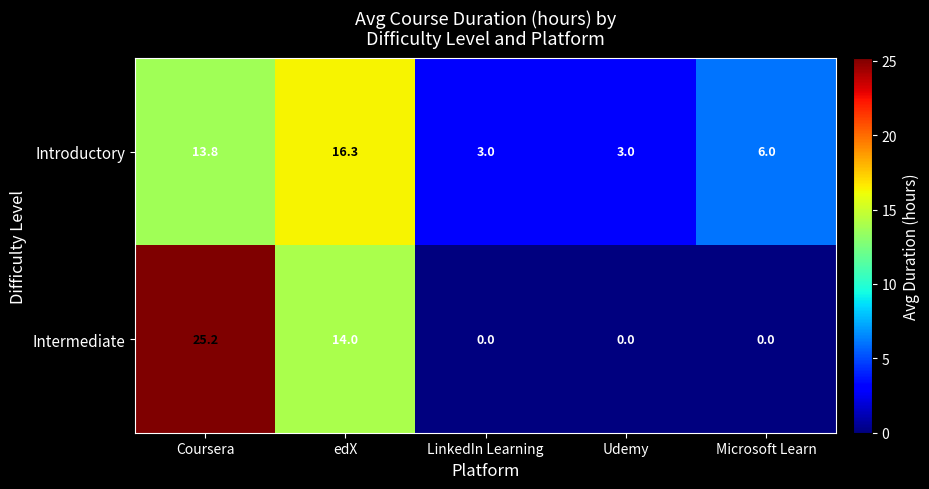

Which series has the largest range (max minus min)?

Intermediate